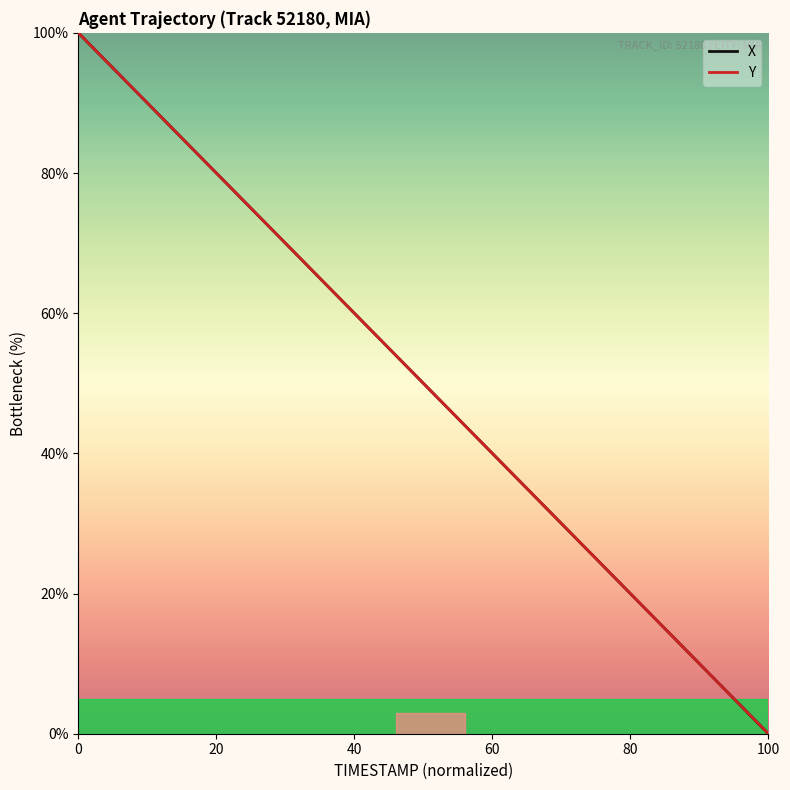

How many values in the Y series exceed 51?

20